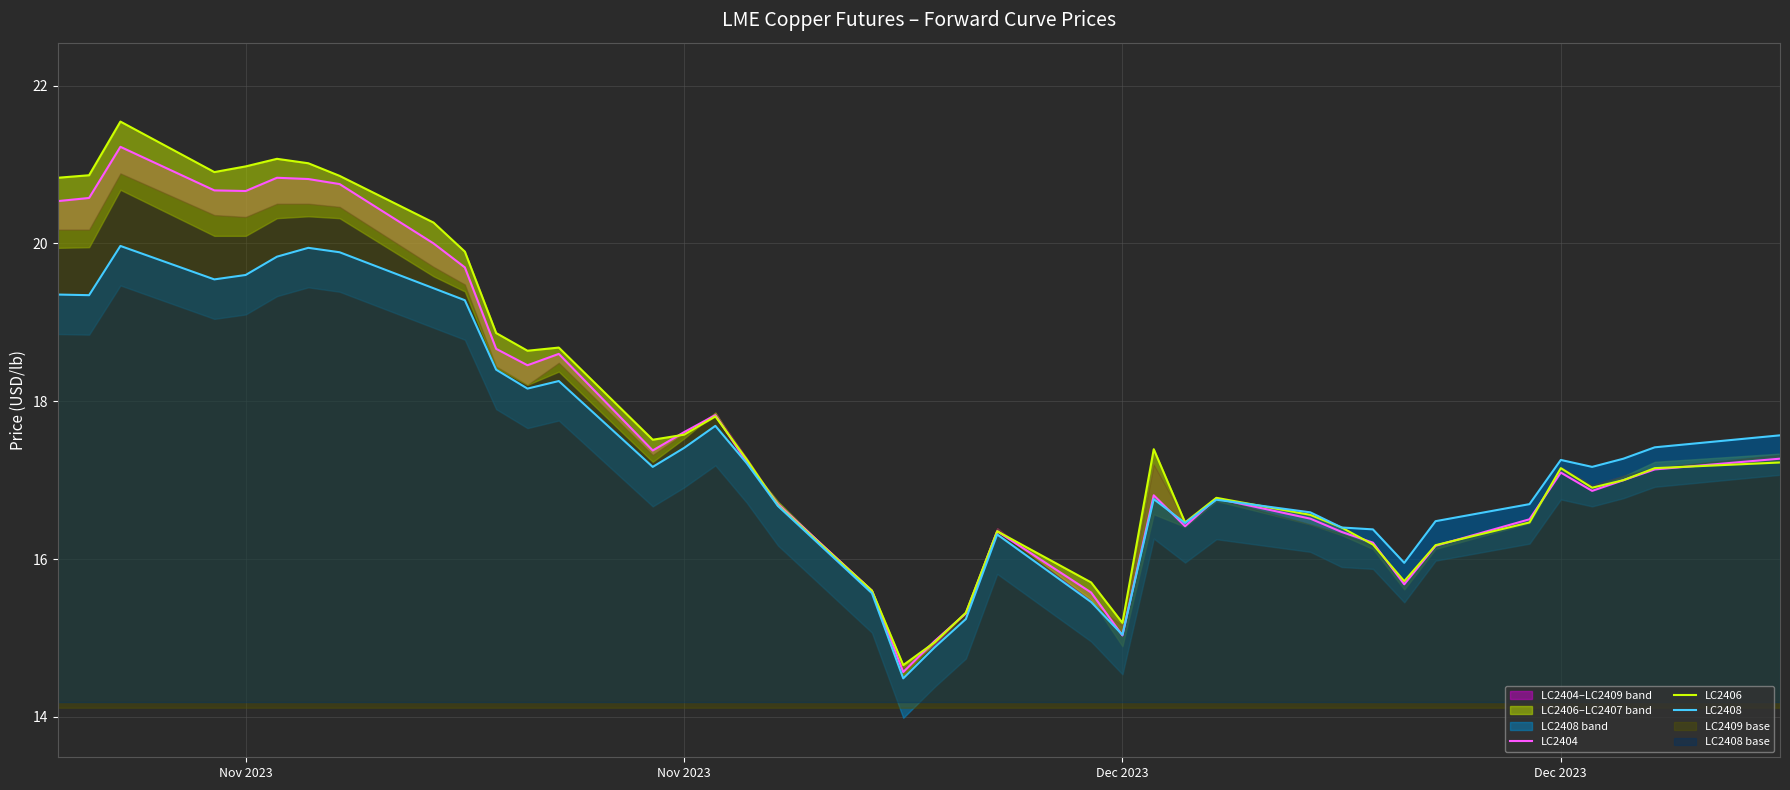

How many values in the LC2404 series exceed 17?

20